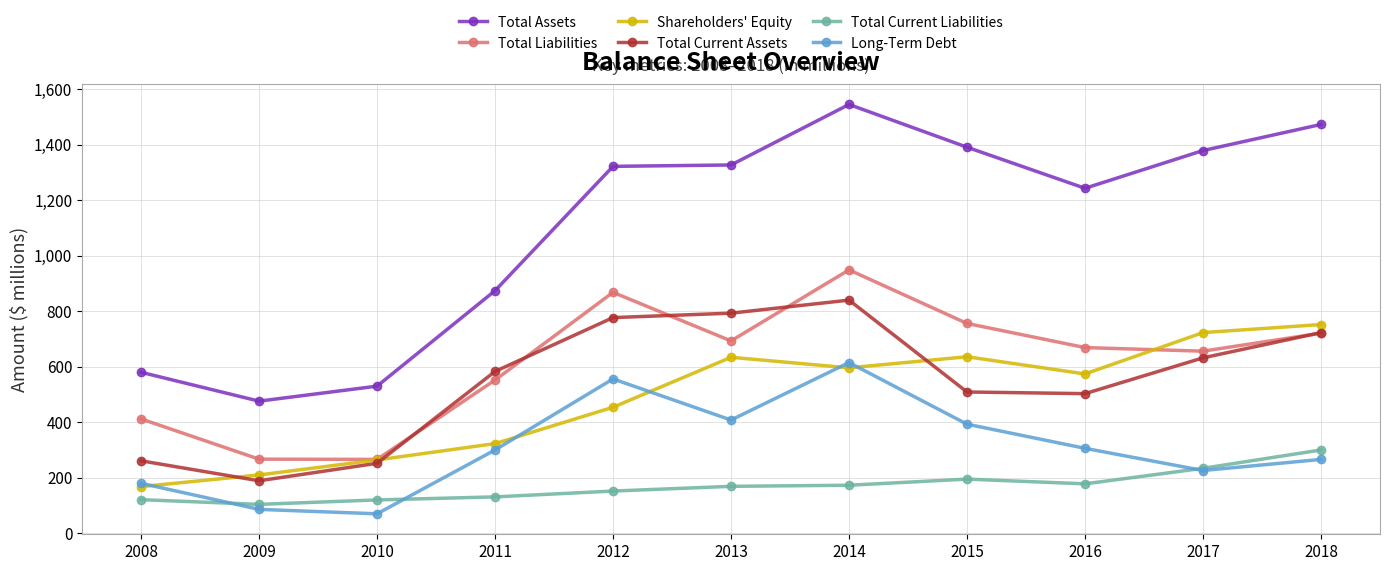

The value of Long-Term Debt at 2008 is 180. True or false?

True